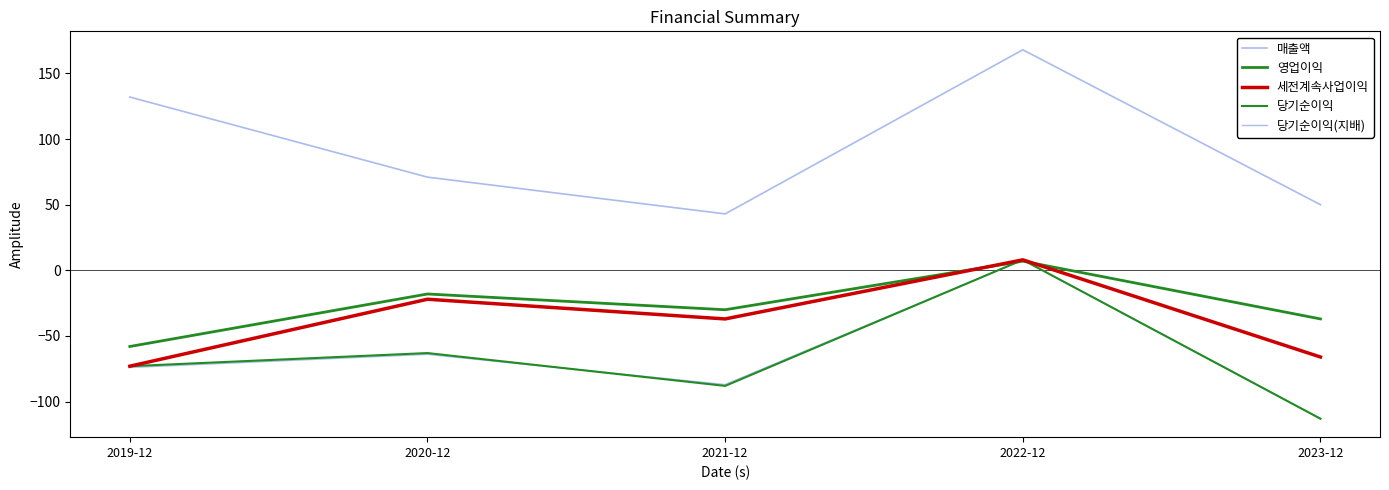

What is the spread (max minus min) of values at 2020-12?

135